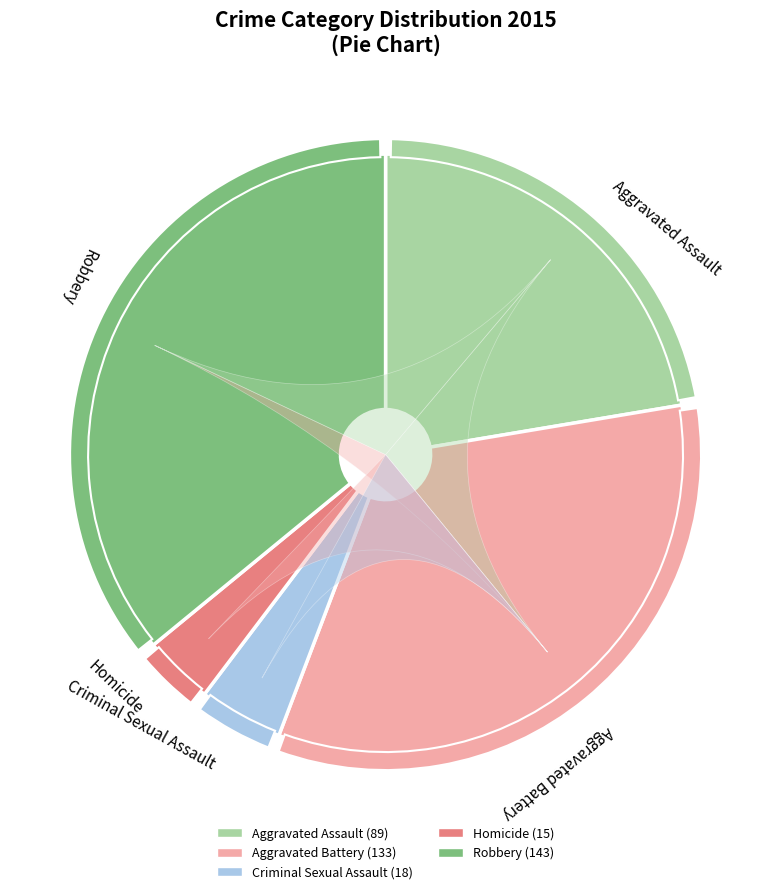

Which category has the biggest portion of the pie?

Robbery